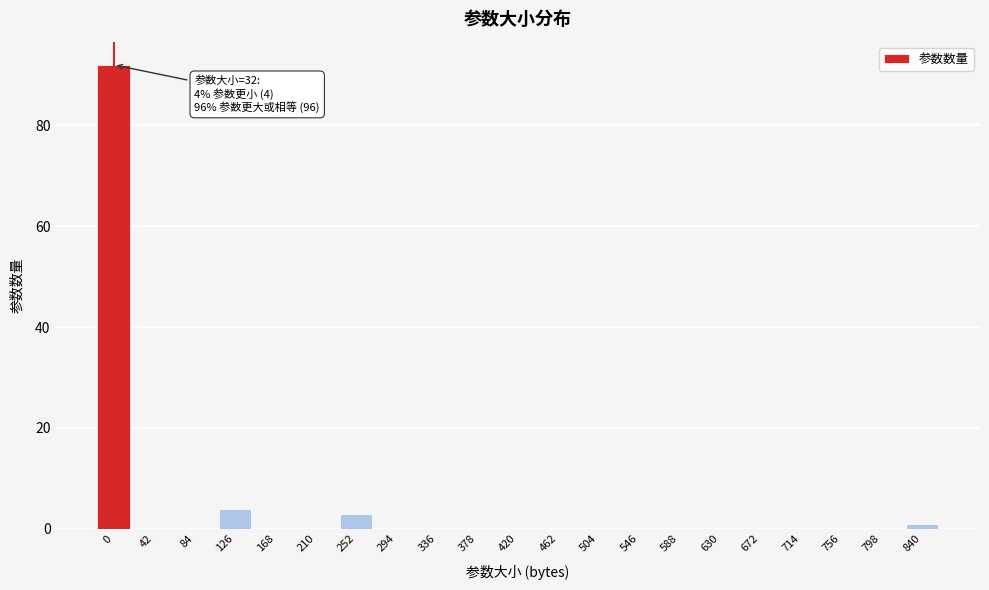

Reading left to right, extract all data points from this chart.

0=92	42=0	84=0	126=4	168=0	210=0	252=3	294=0	336=0	378=0	420=0	462=0	504=0	546=0	588=0	630=0	672=0	714=0	756=0	798=0	840=1